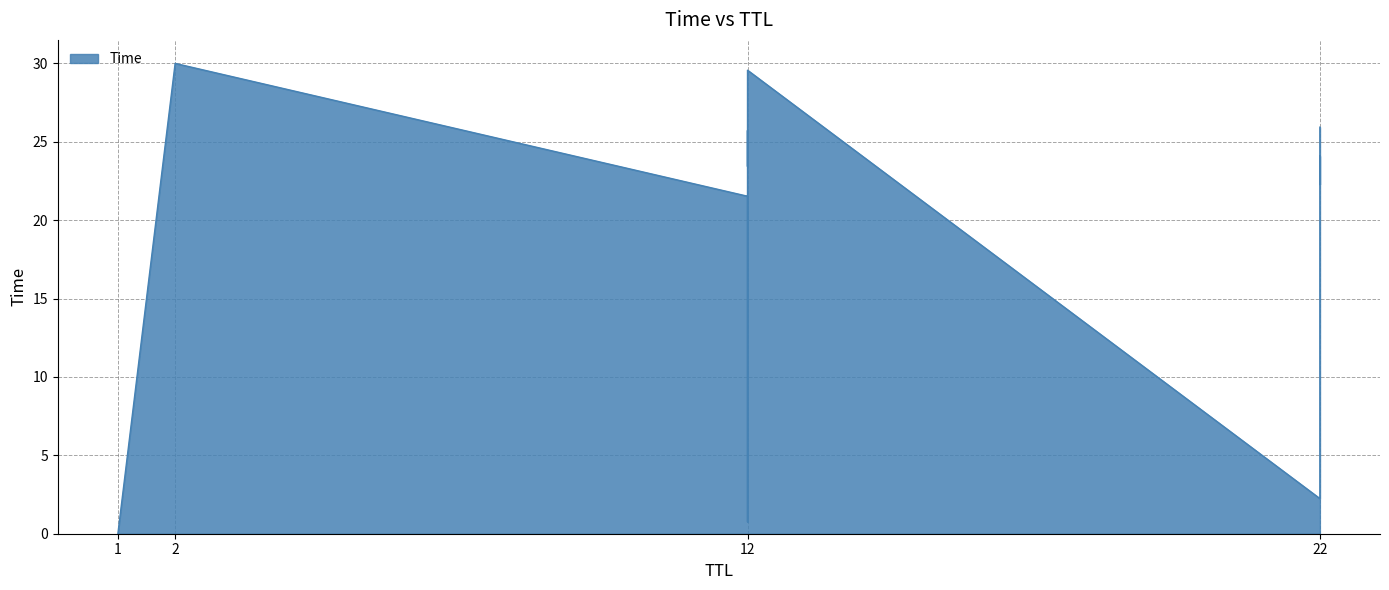

The value at 22 is 22.3. True or false?

True